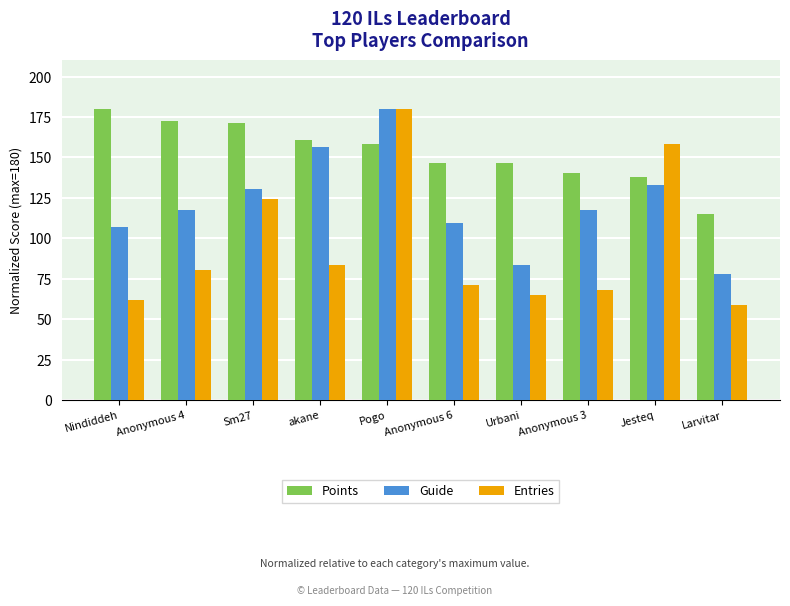

Which category has the lowest value in the Points series?

Larvitar